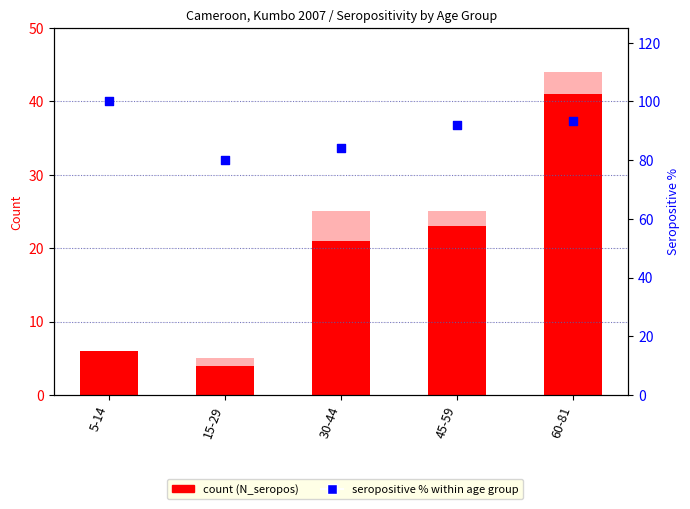

Is the value of Seropositive % at 30-44 greater than the value of N_tot at 30-44?

Yes